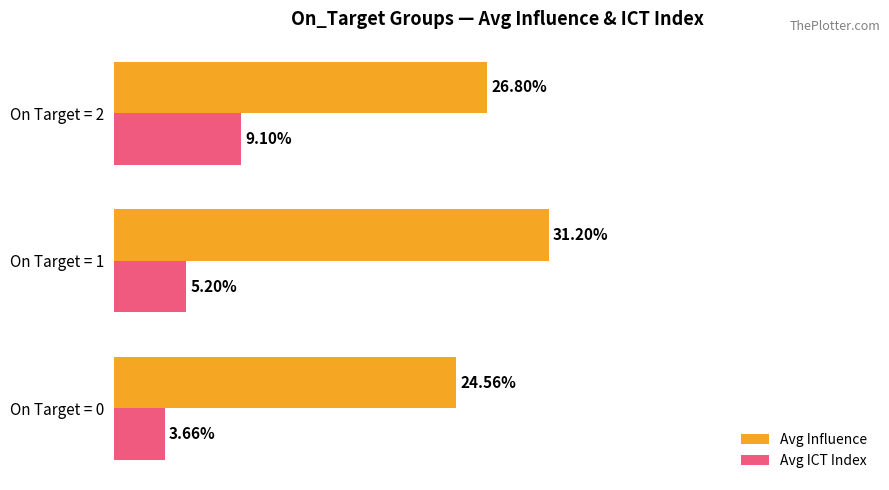

List the series in order of their overall mean, lowest first.

Avg ICT Index, Avg Influence